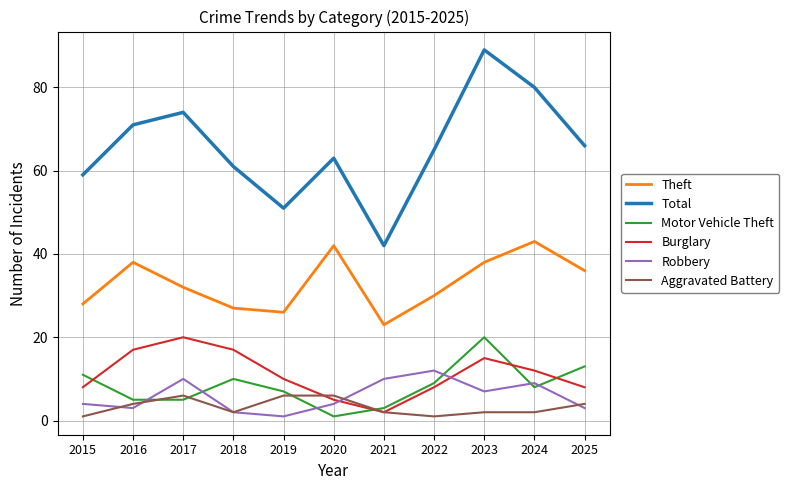

True or false: Robbery has more than 1 interior local peaks.

True